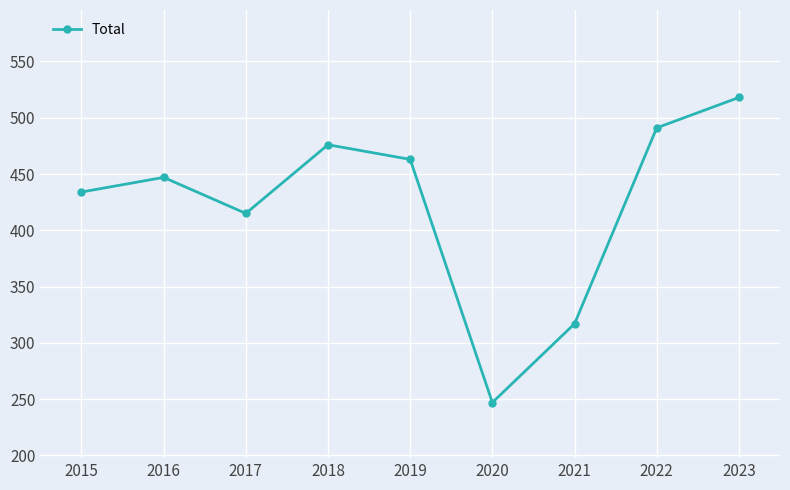

Rank the categories by value from highest to lowest.

2023, 2022, 2018, 2019, 2016, 2015, 2017, 2021, 2020